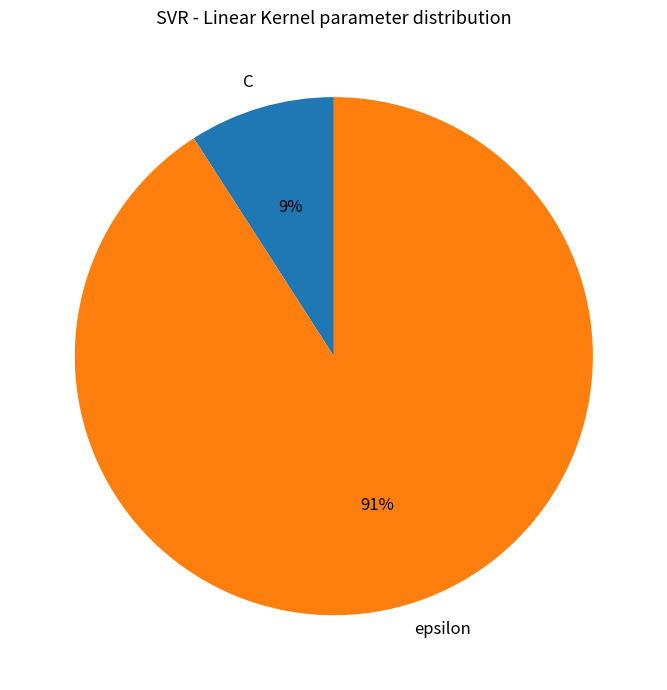

How many segments does this pie chart have?

2